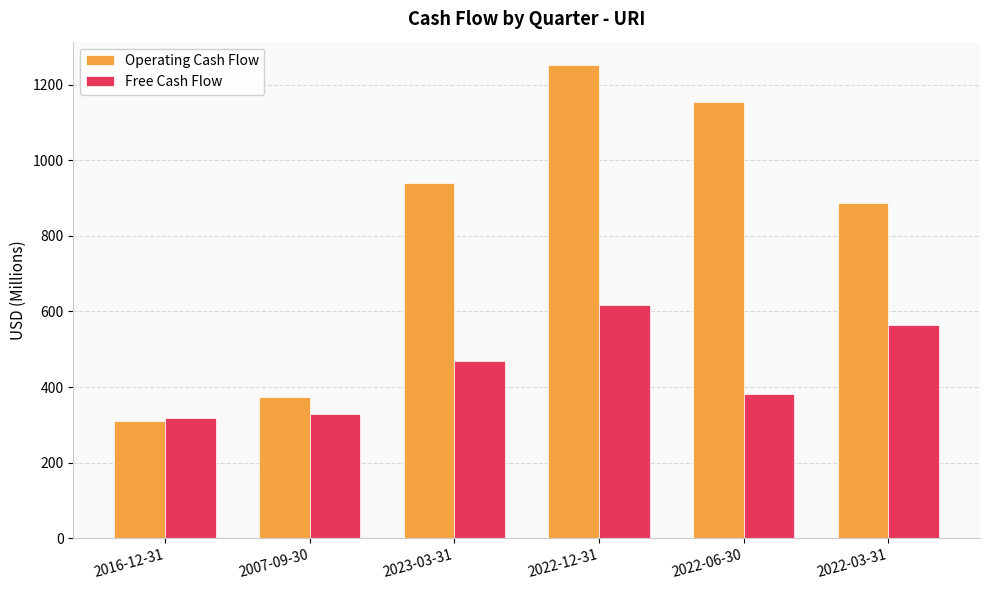

What is the difference between the second highest and second lowest values in the Free Cash Flow series?

235